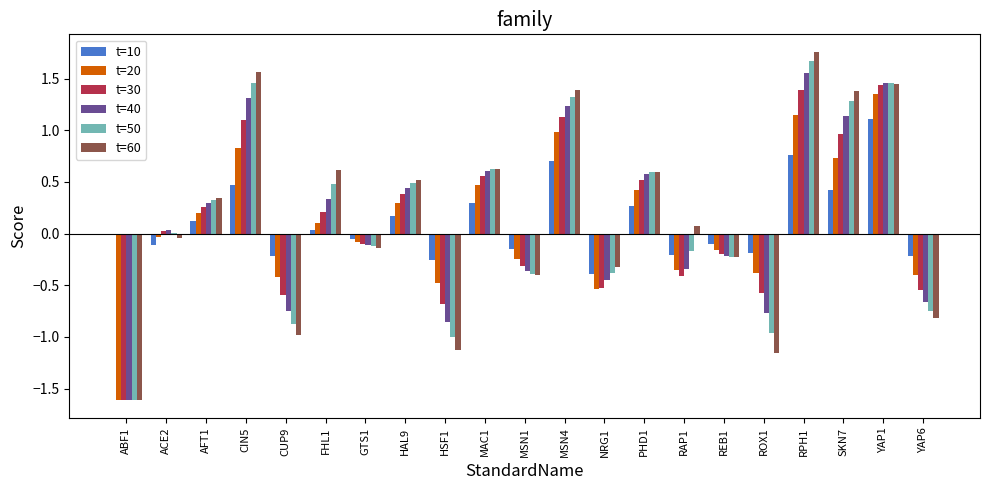

Between MSN4 and YAP1, which series saw the biggest shift?

t=10